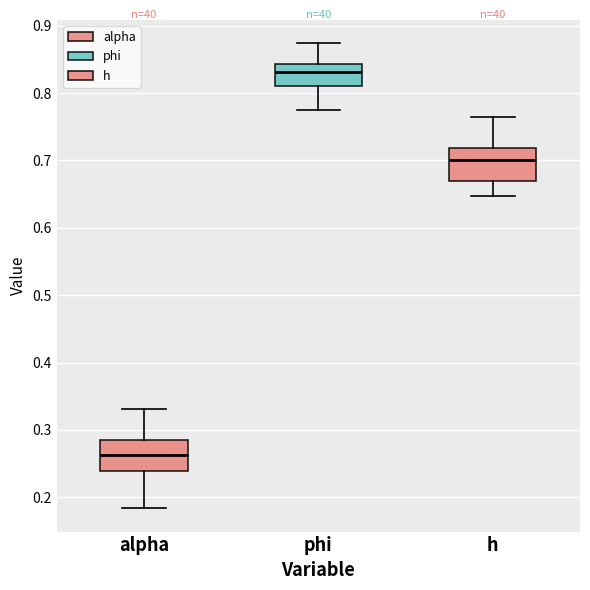

Which box has the highest median line?

phi